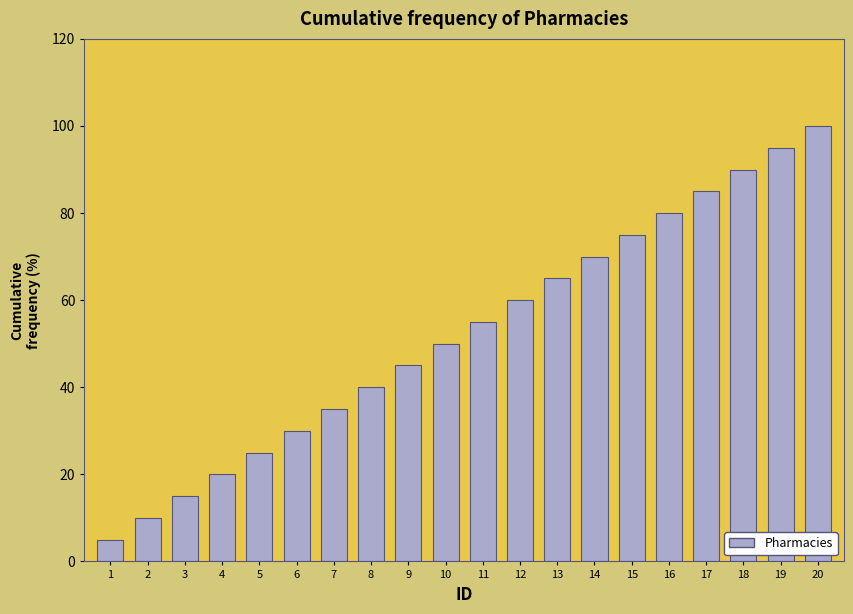

Reading left to right, list all the values displayed in this chart.

5.0	10.0	15.0	20.0	25.0	30.0	35.0	40.0	45.0	50.0	55.0	60.0	65.0	70.0	75.0	80.0	85.0	90.0	95.0	100.0